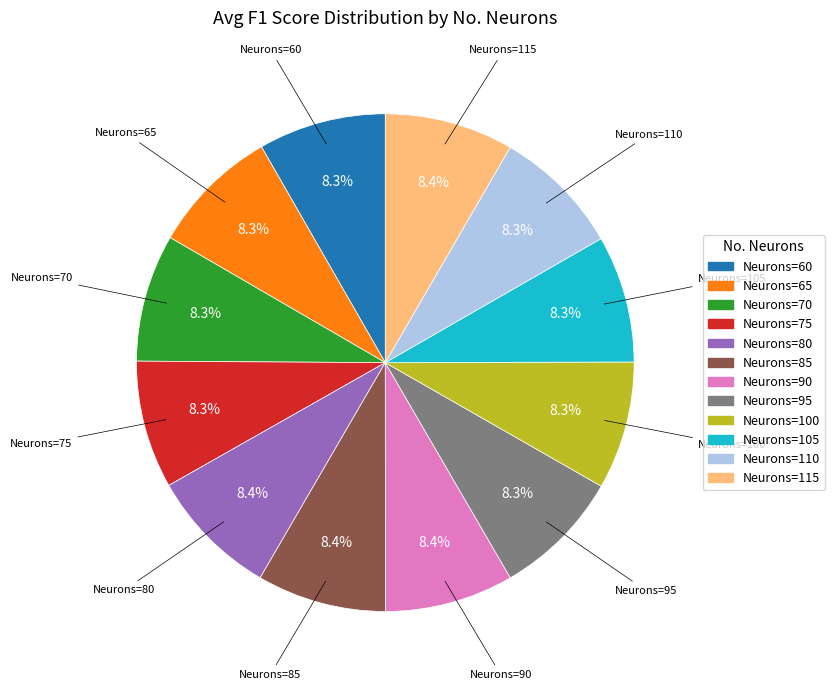

What portion of the pie excludes Neurons=85?

91.6%